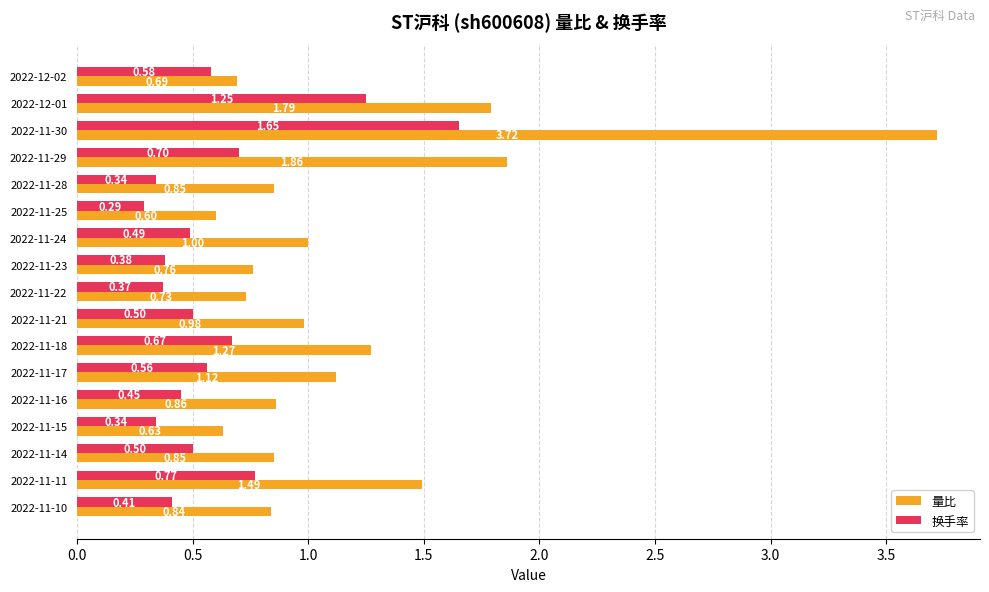

Which series has the widest spread of values?

量比